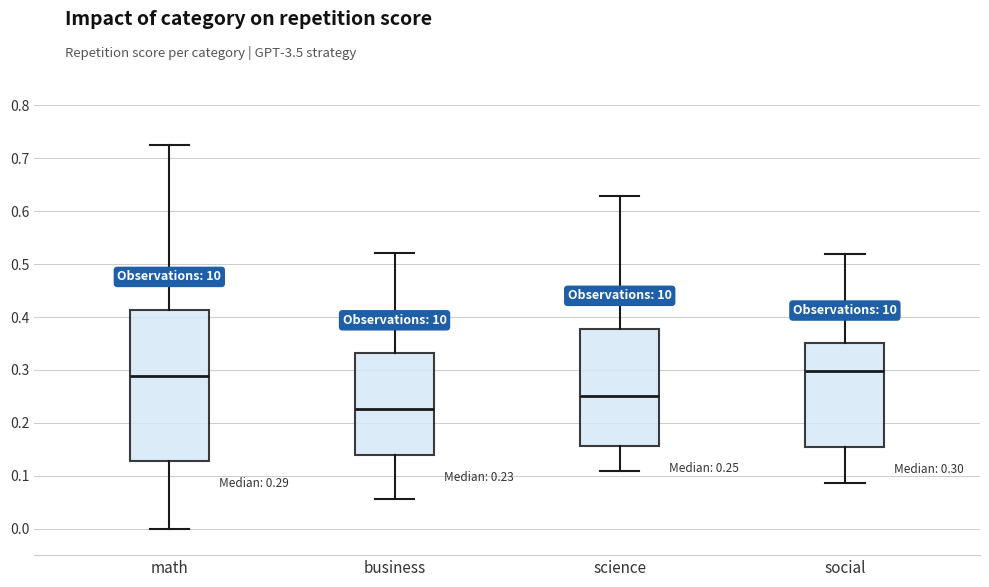

Which box is the tallest, from its lower edge to its upper edge?

math